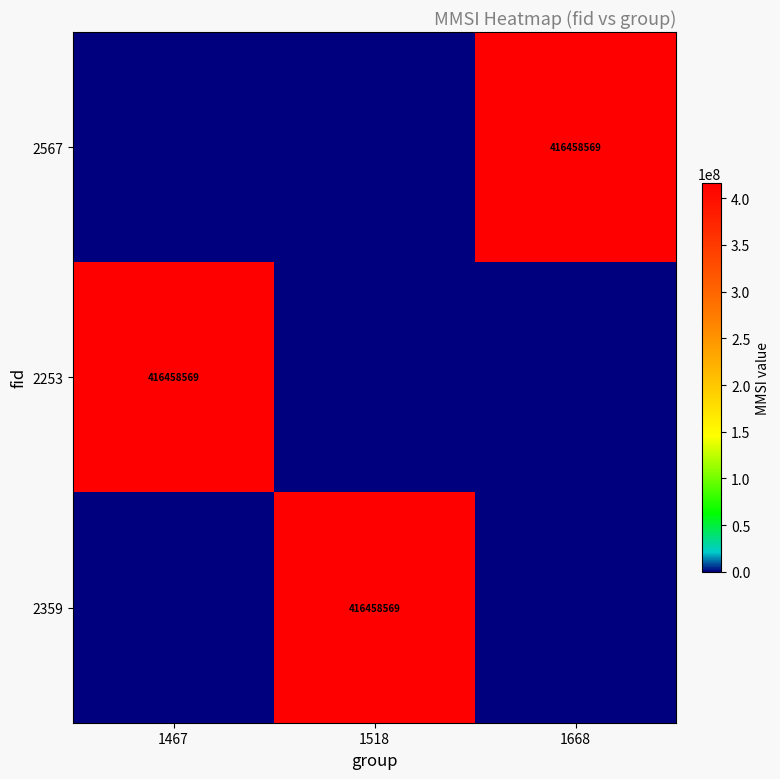

The 2359 series shows 649510806 at 1518. True or false?

False